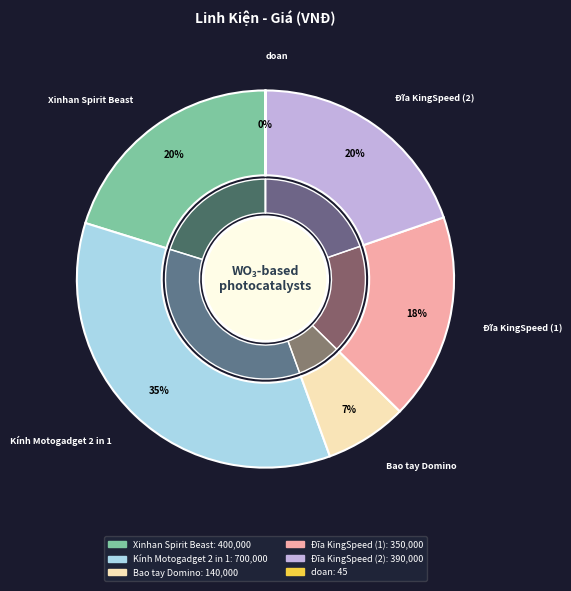

Is there any slice that represents more than half of the pie?

No